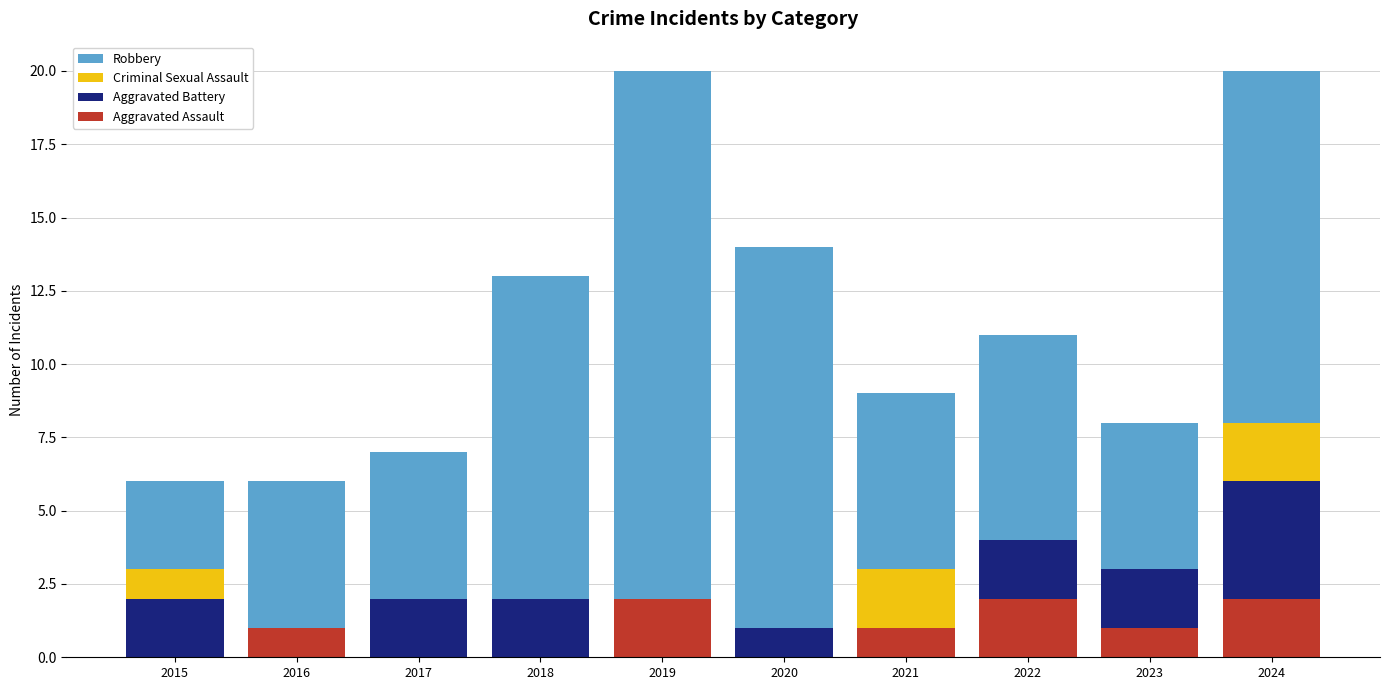

What are all the series names shown in the legend?

Robbery, Criminal Sexual Assault, Aggravated Battery, Aggravated Assault